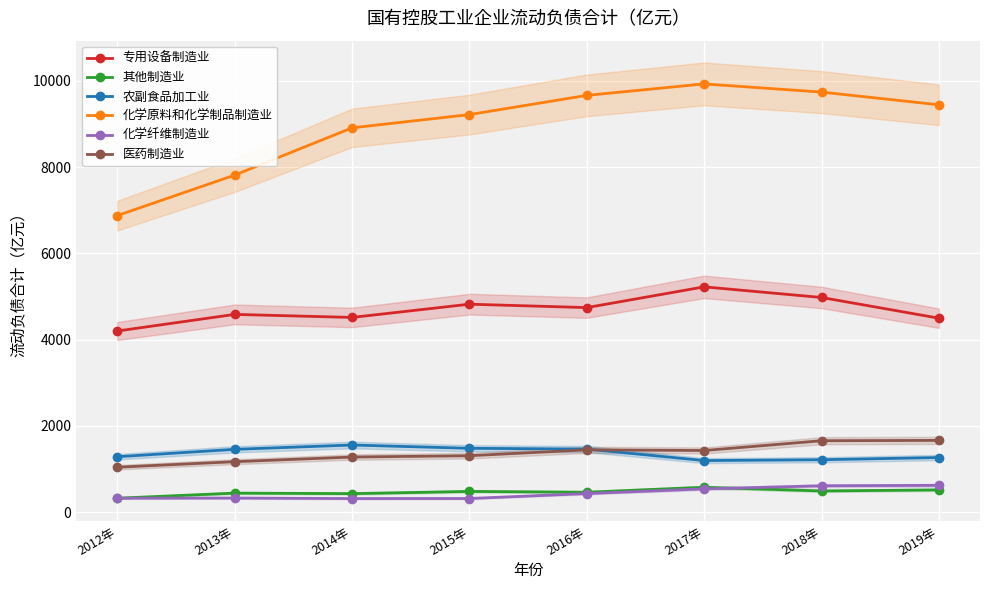

At which category does the chart reach its peak across all series?

2017年